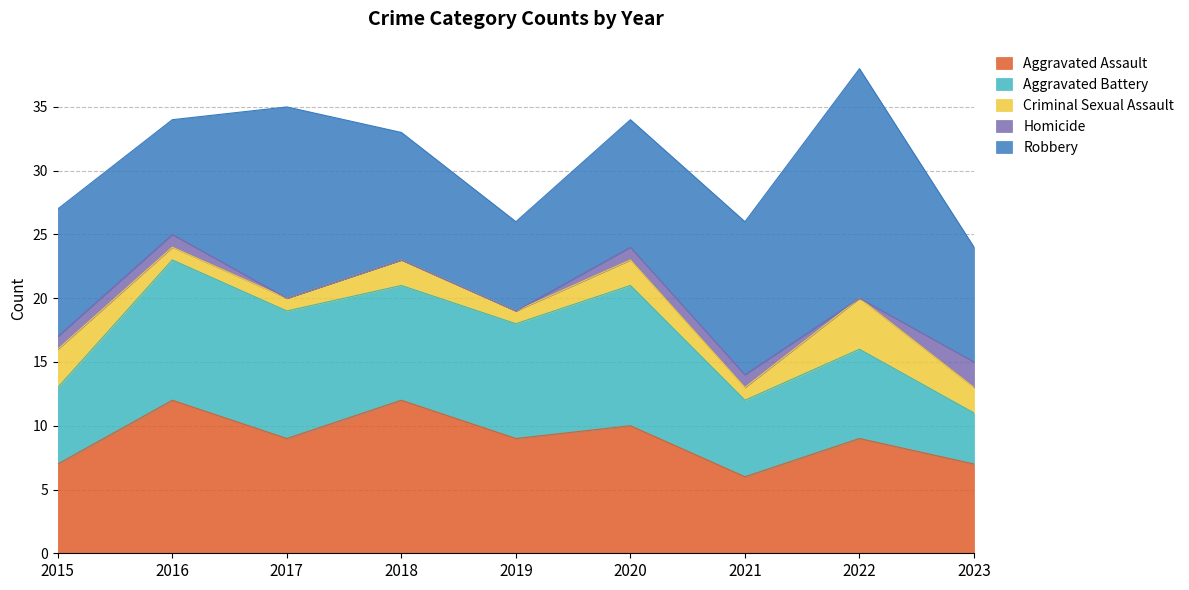

List the series in order of their peak value, lowest first.

Homicide, Criminal Sexual Assault, Aggravated Battery, Aggravated Assault, Robbery